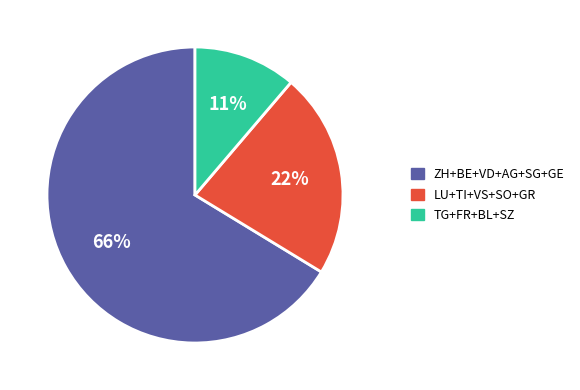

Is the sum of TG+FR+BL+SZ and ZH+BE+VD+AG+SG+GE greater than half?

Yes